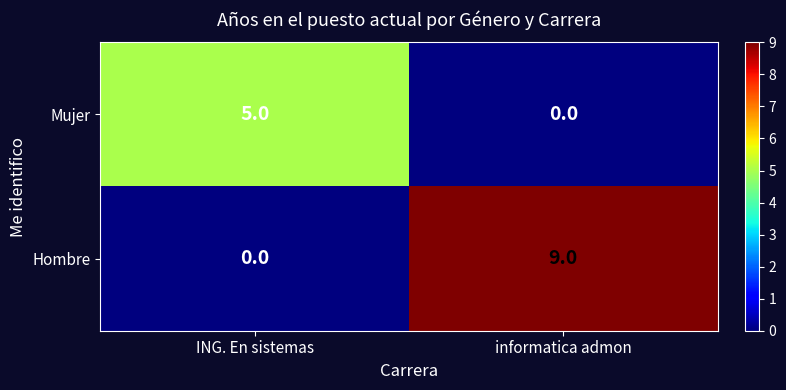

What is the sum of all Hombre values?

9